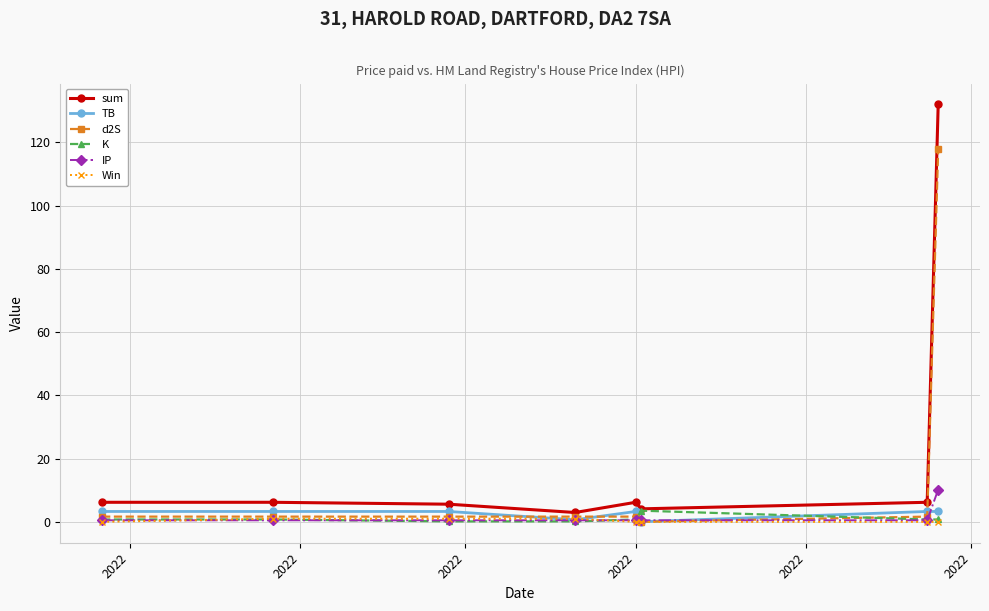

Is this an area chart (filled region under the line)?

No